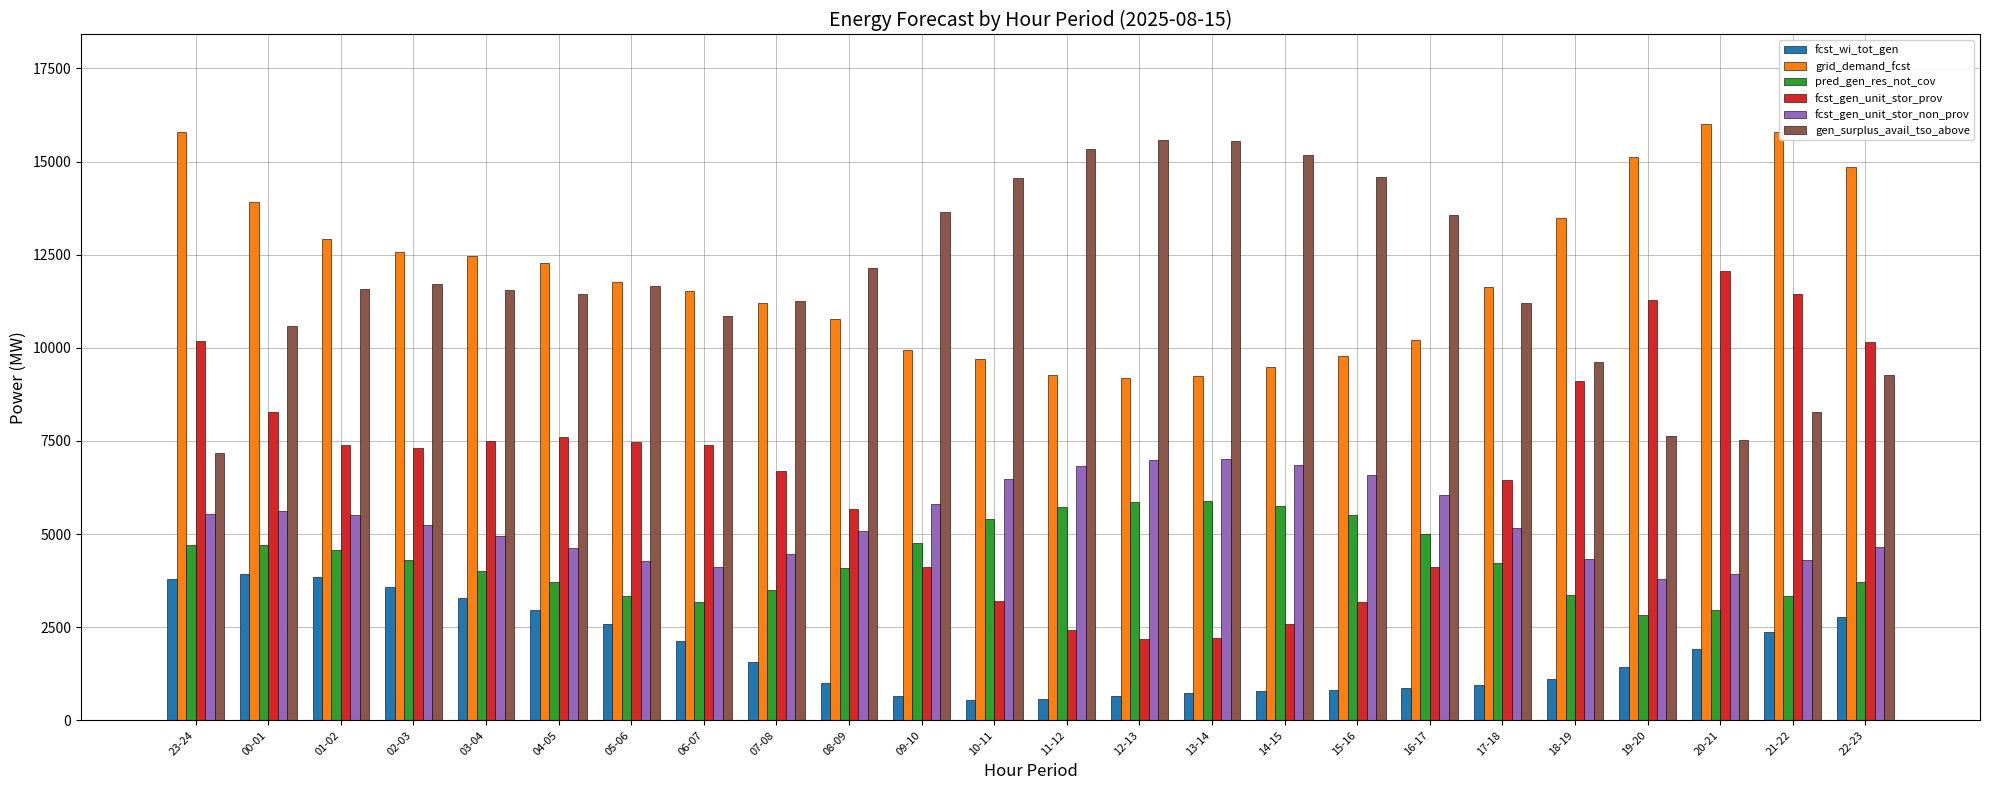

True or false: fcst_gen_unit_stor_prov has a value of 7390 at 06-07.

True